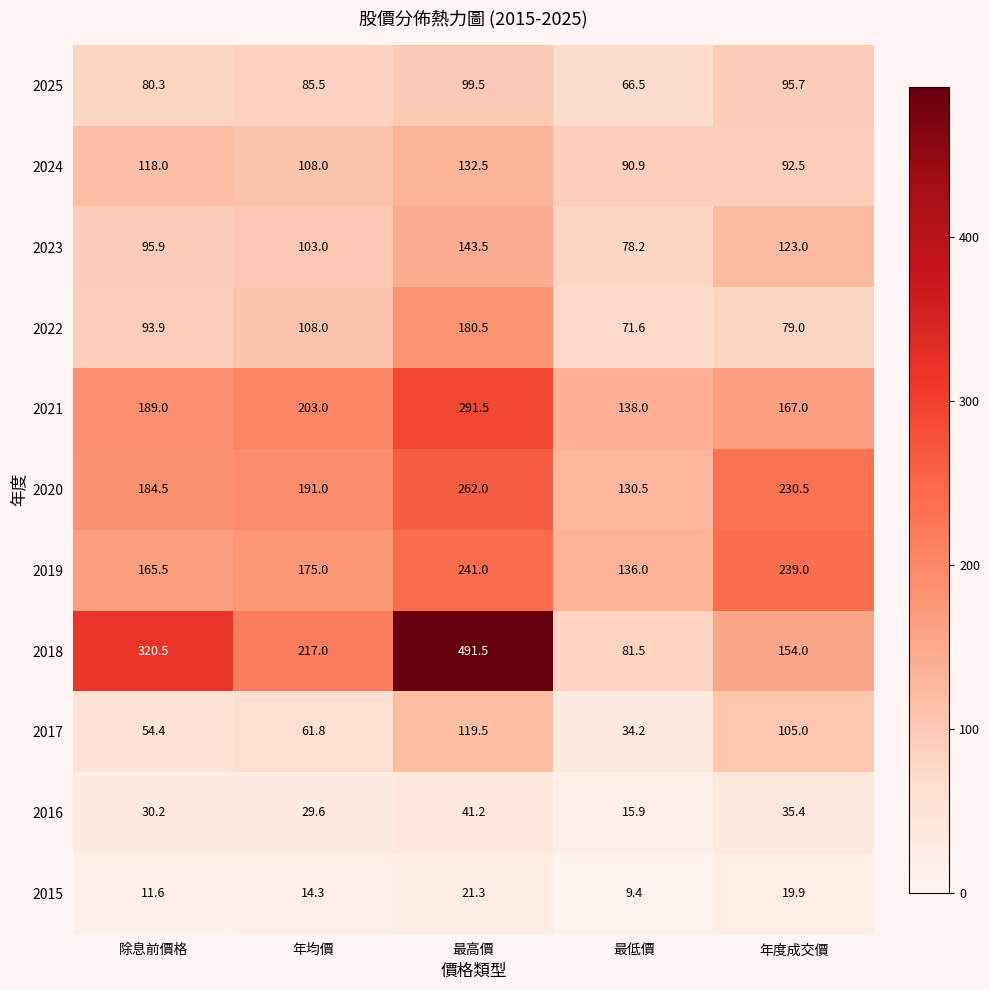

What is the greatest value displayed?

491.5